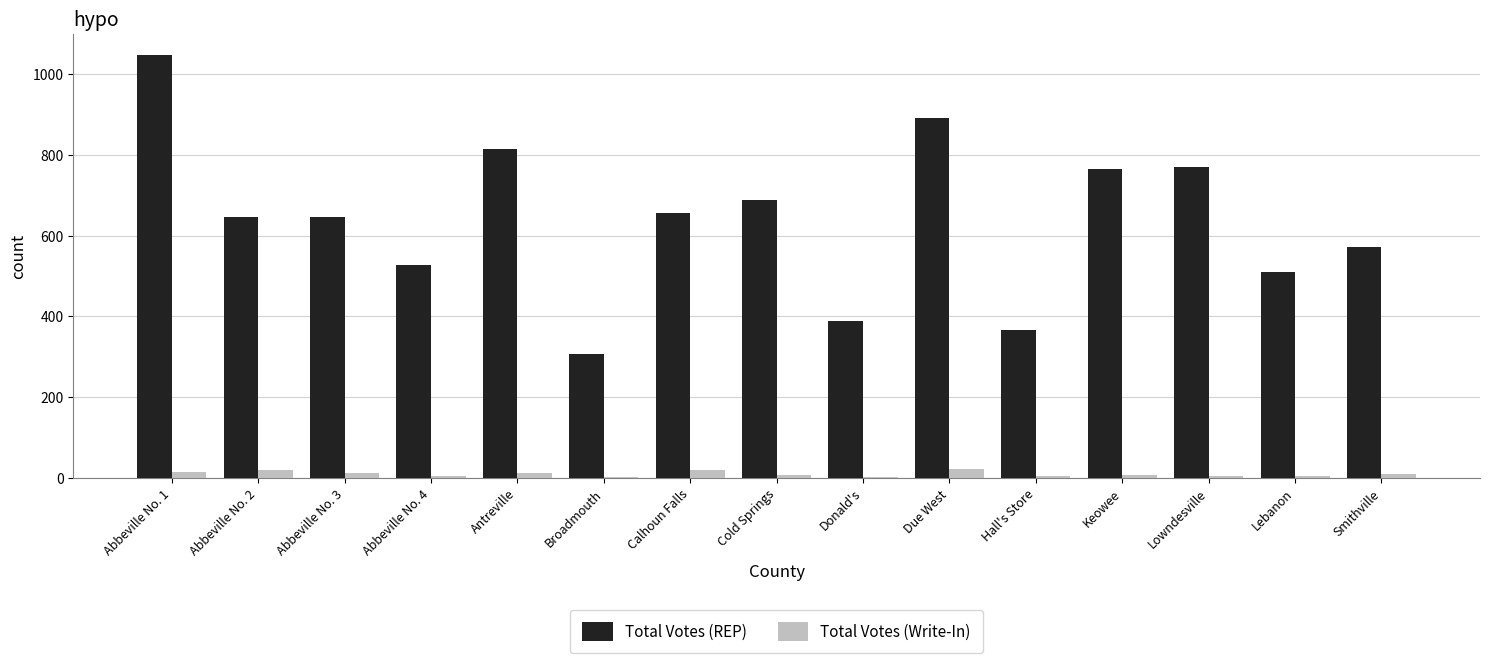

How many distinct data groups are displayed?

2